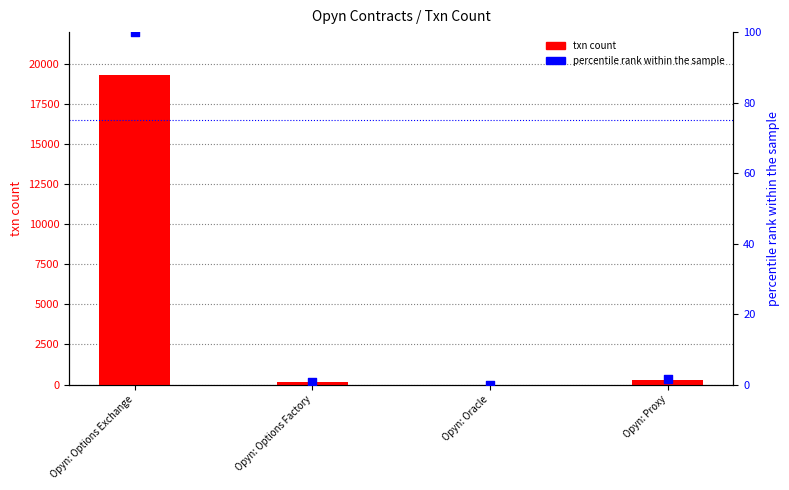

What is the total value across all series at Opyn: Options Exchange?

19432.0